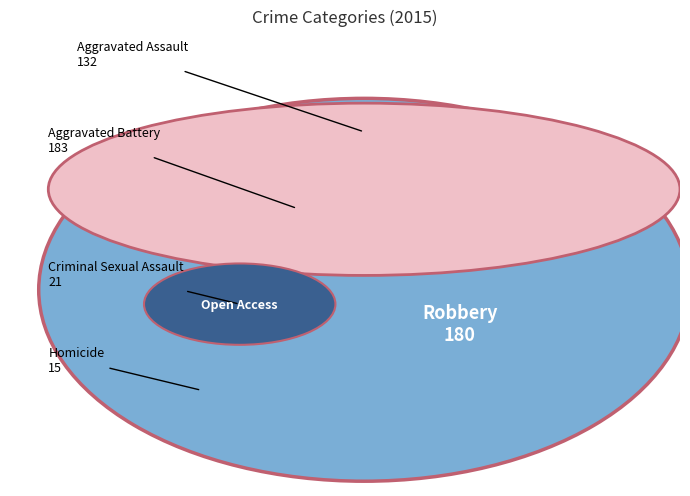

Is it true that Robbery is 34% of the pie?

True